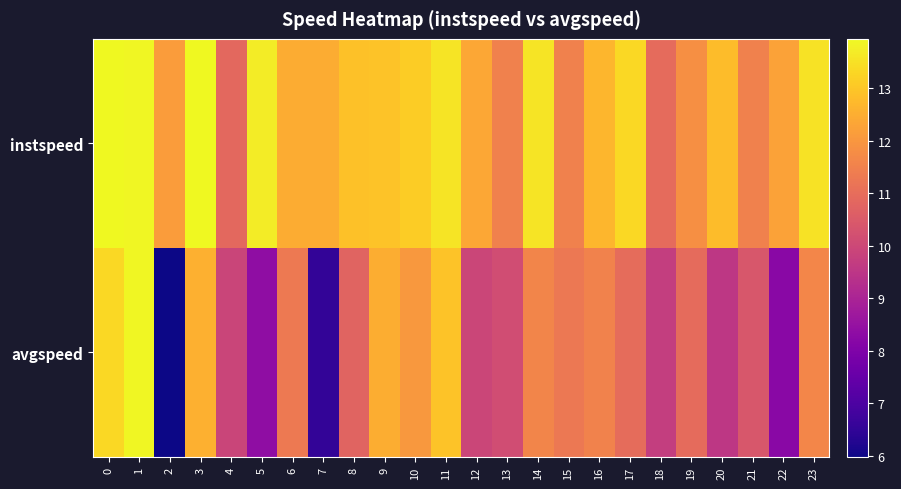

Which series has the largest total across all categories?

instspeed